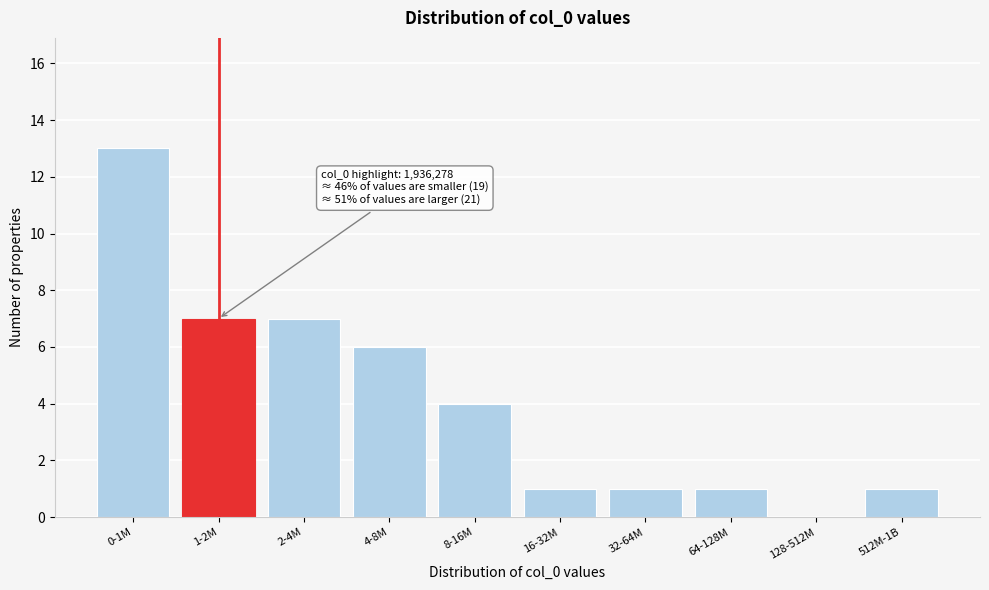

Reading left to right, list all the values displayed in this chart.

0-1M=13	1-2M=7	2-4M=7	4-8M=6	8-16M=4	16-32M=1	32-64M=1	64-128M=1	128-512M=0	512M-1B=1